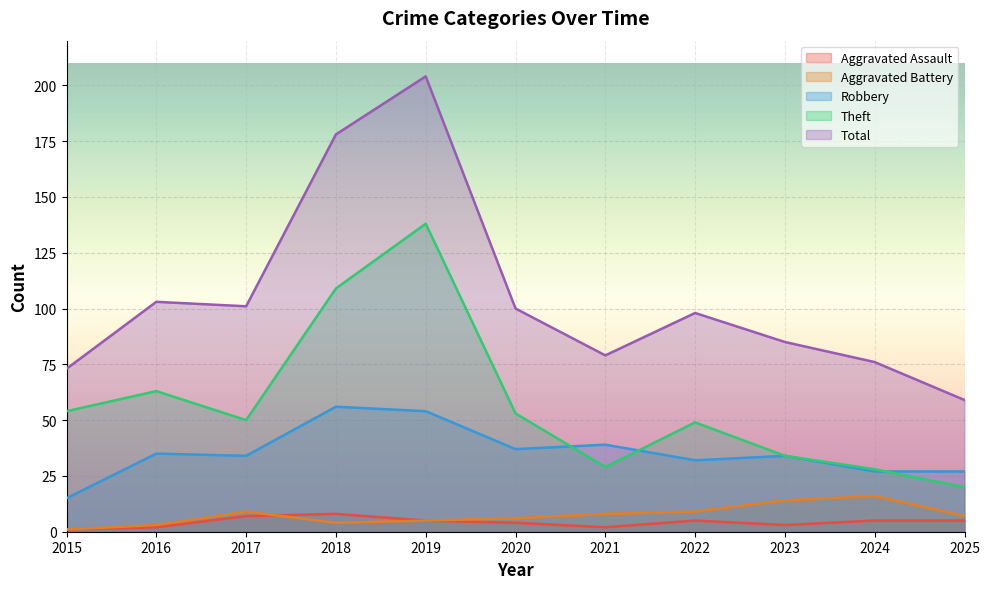

Which series has the largest total across all categories?

Total